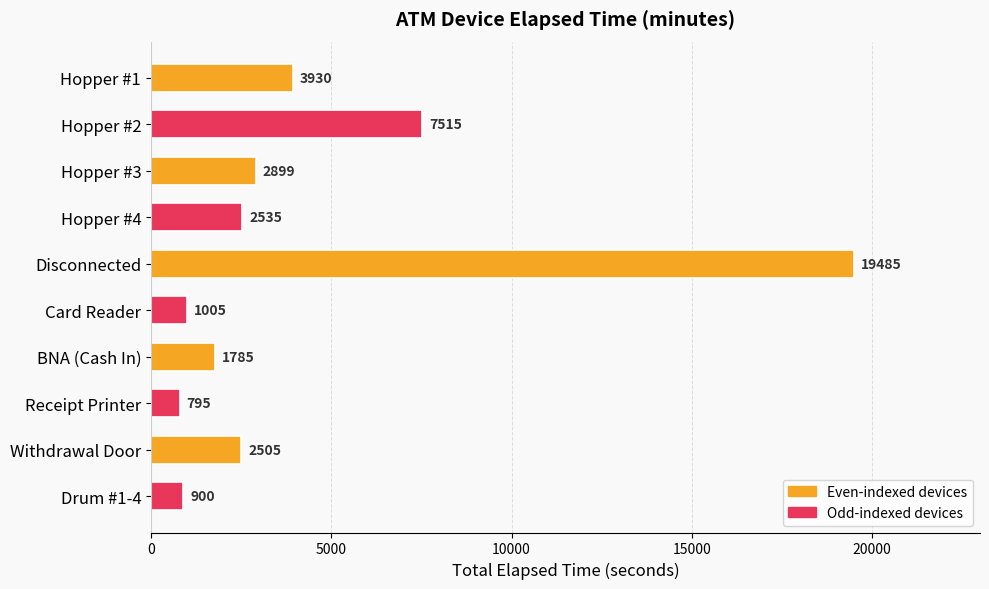

What position from the bottom is Hopper #3?

8